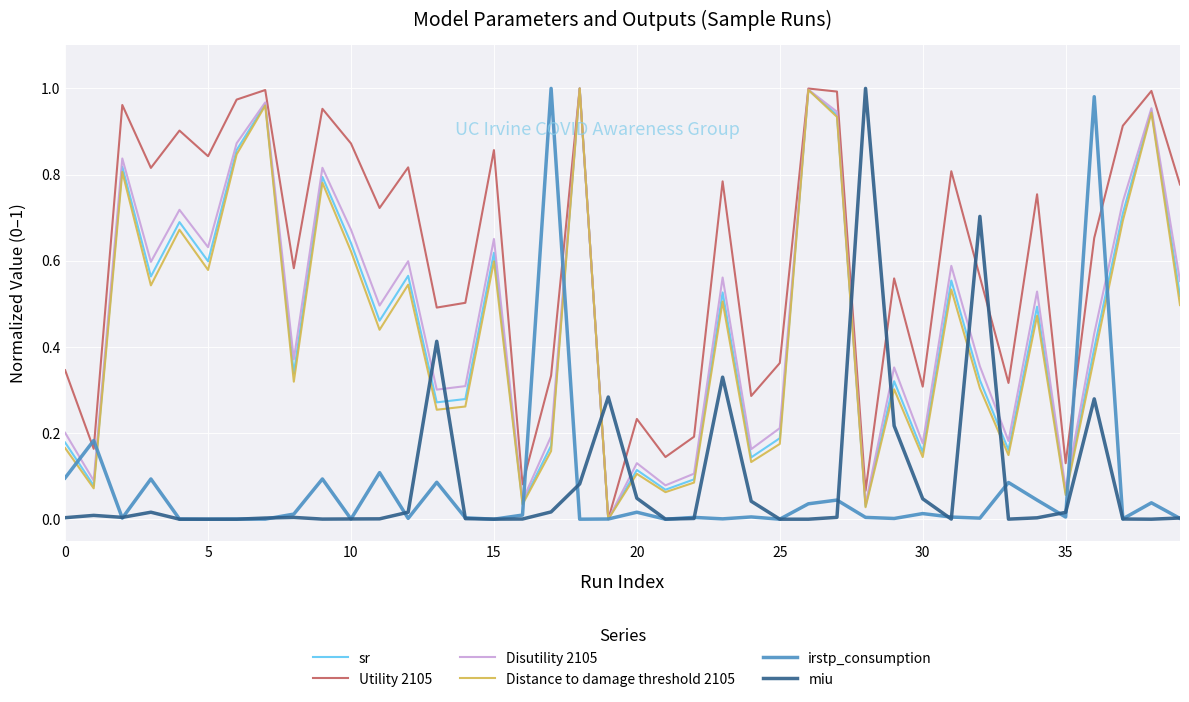

Which series has the largest total across all categories?

Utility 2105